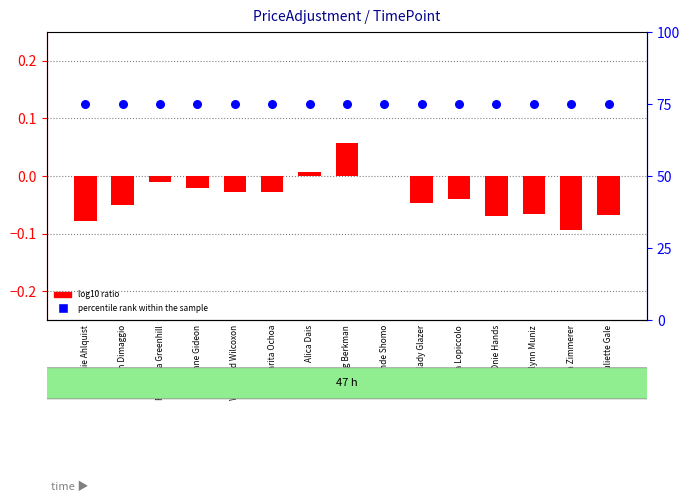

What is the total value across all series at Taryn Dimaggio?

75.0